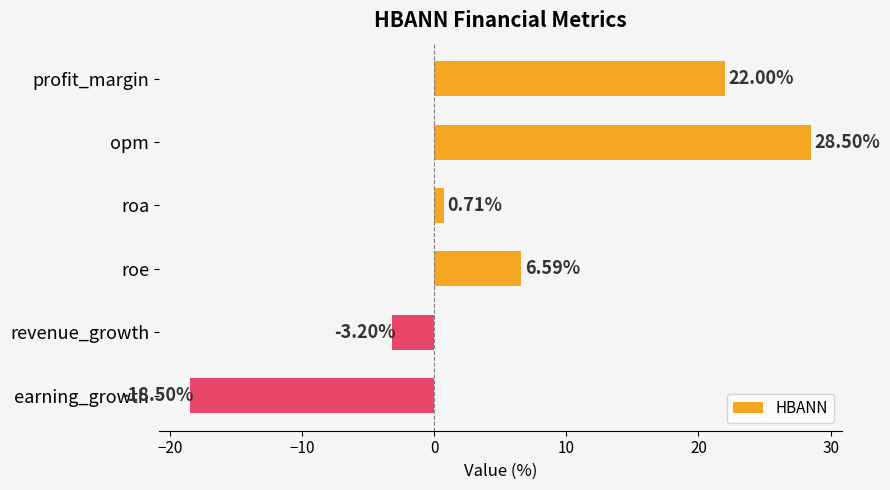

Which label corresponds to the smallest value in the chart?

earning_growth